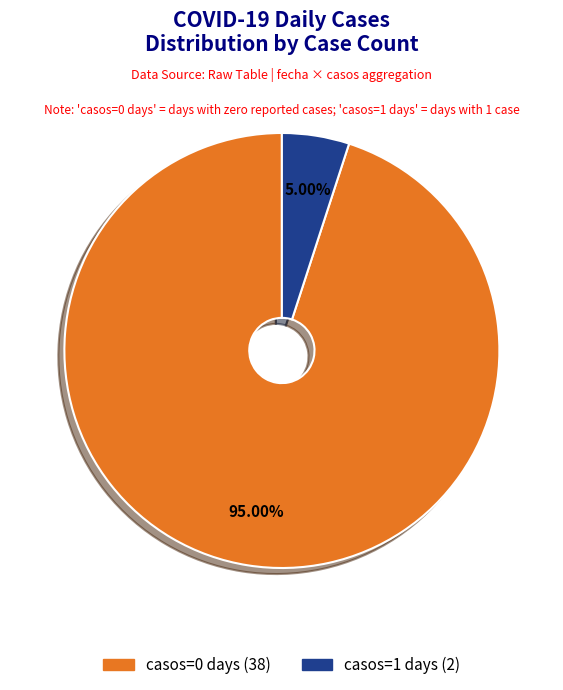

Is there any slice that represents more than half of the pie?

Yes